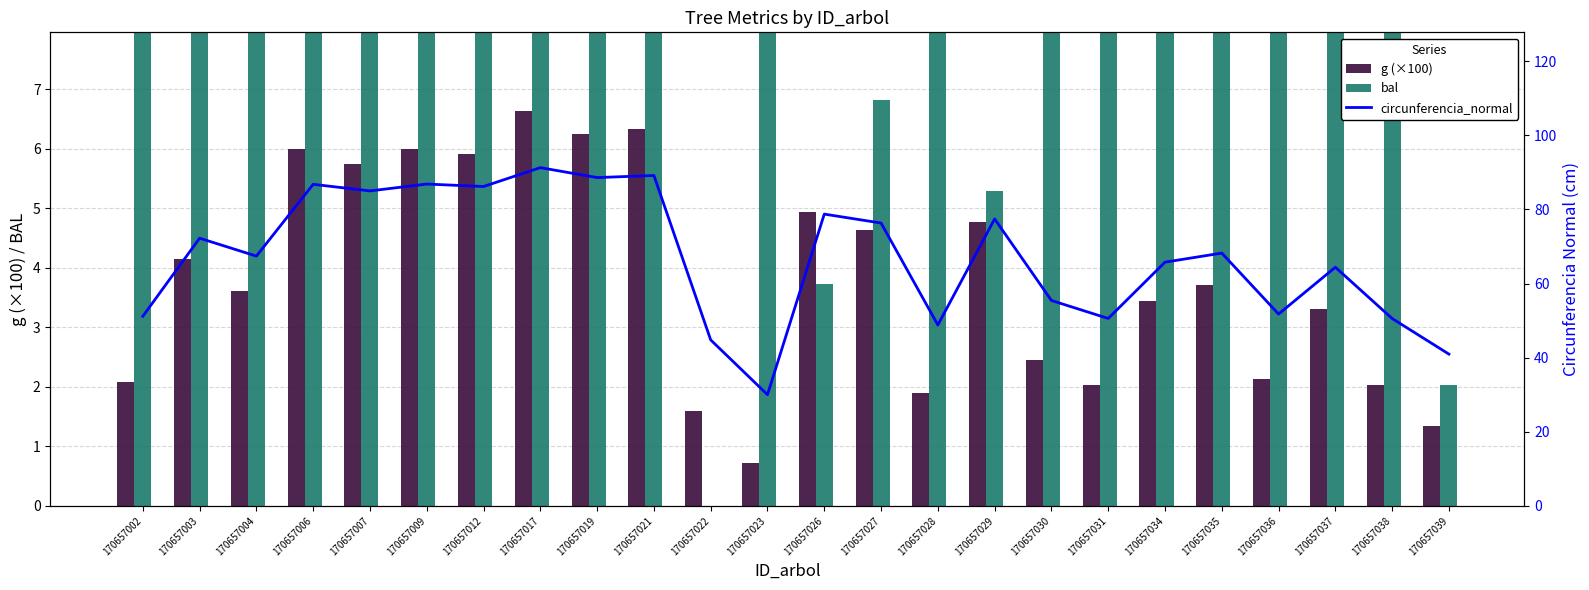

What is the sum of all bal values?

344.7